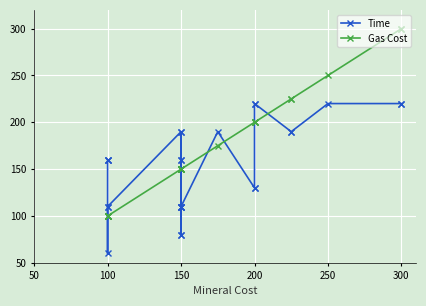

What is the sum of all Time values?

4090